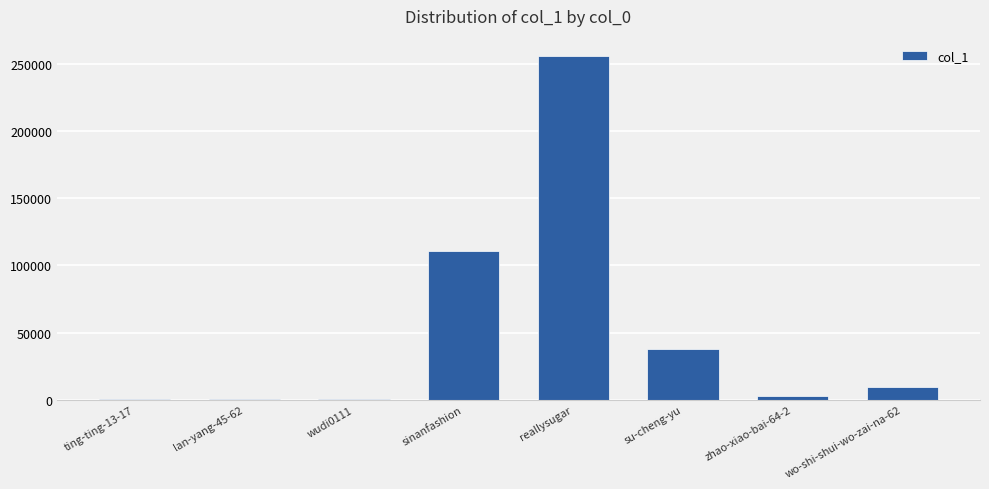

The chart shows a value of 255852 at reallysugar. True or false?

True